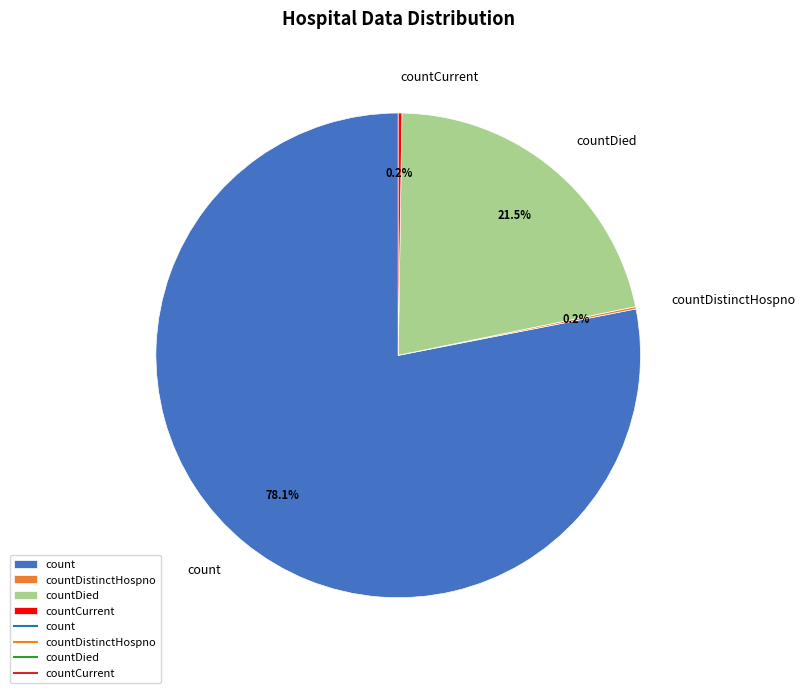

To the nearest percent, what is the average slice percentage?

25%